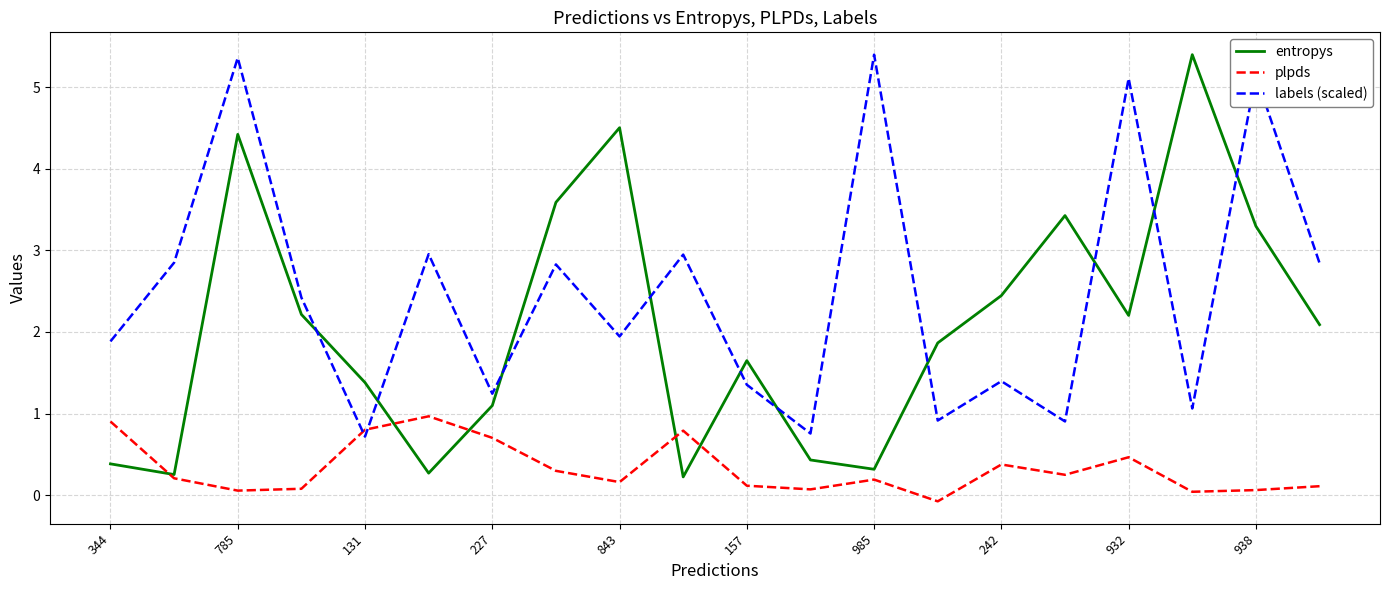

What are all the series names shown in the legend?

entropys, plpds, labels (scaled)